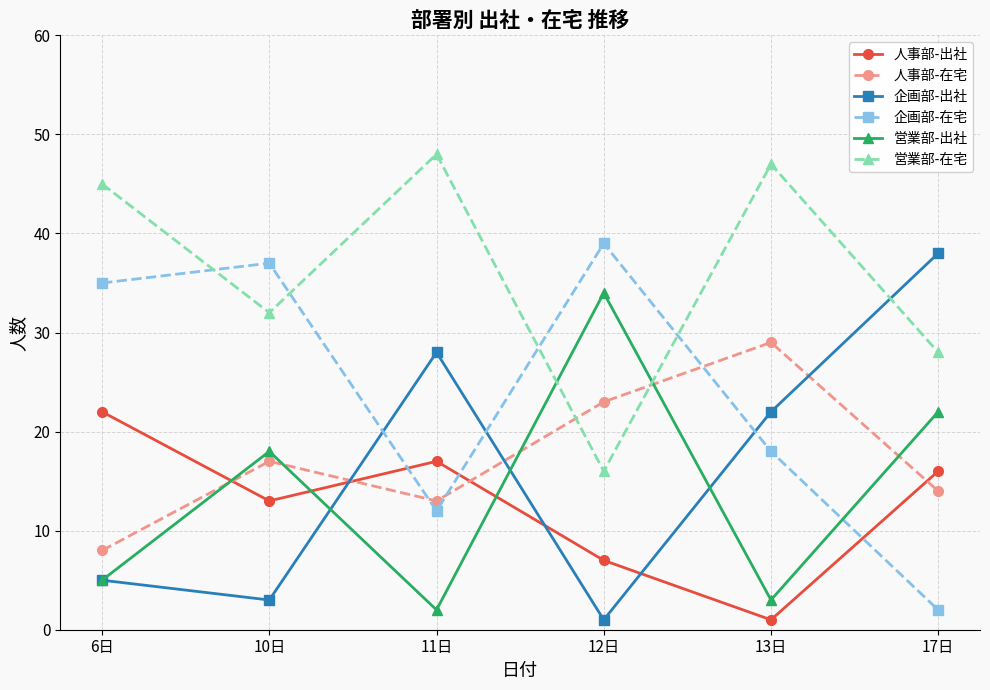

What is the sum of the 営業部-出社 values at 11日 and 12日?

36